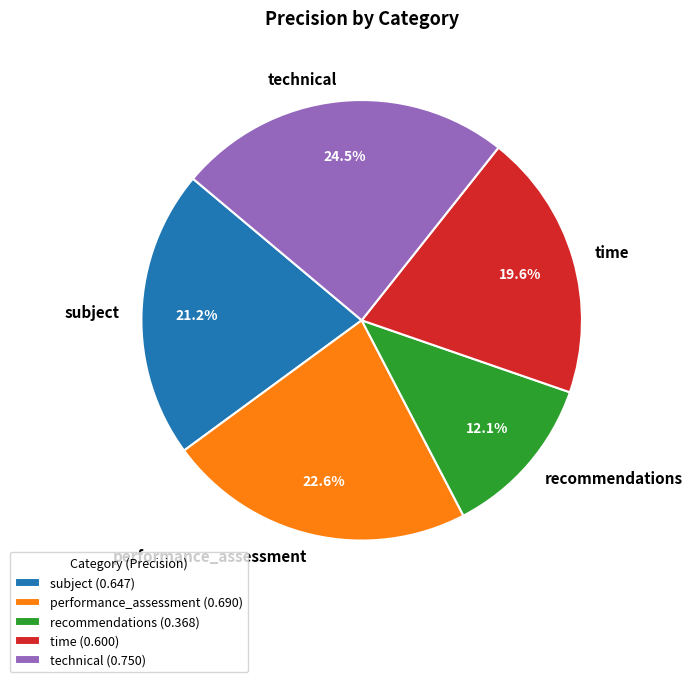

Between recommendations and subject, which is larger?

subject